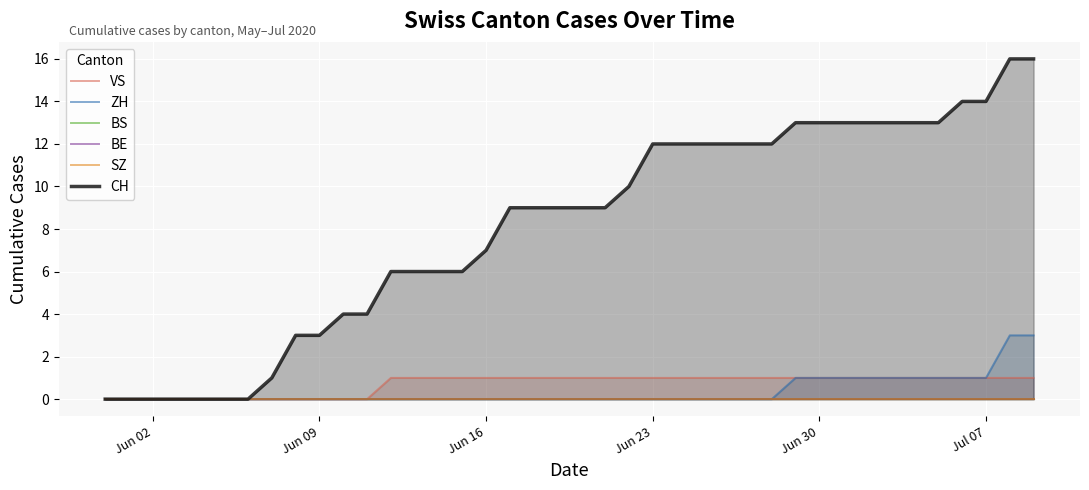

The value of CH at Jun 16 is 7. True or false?

True